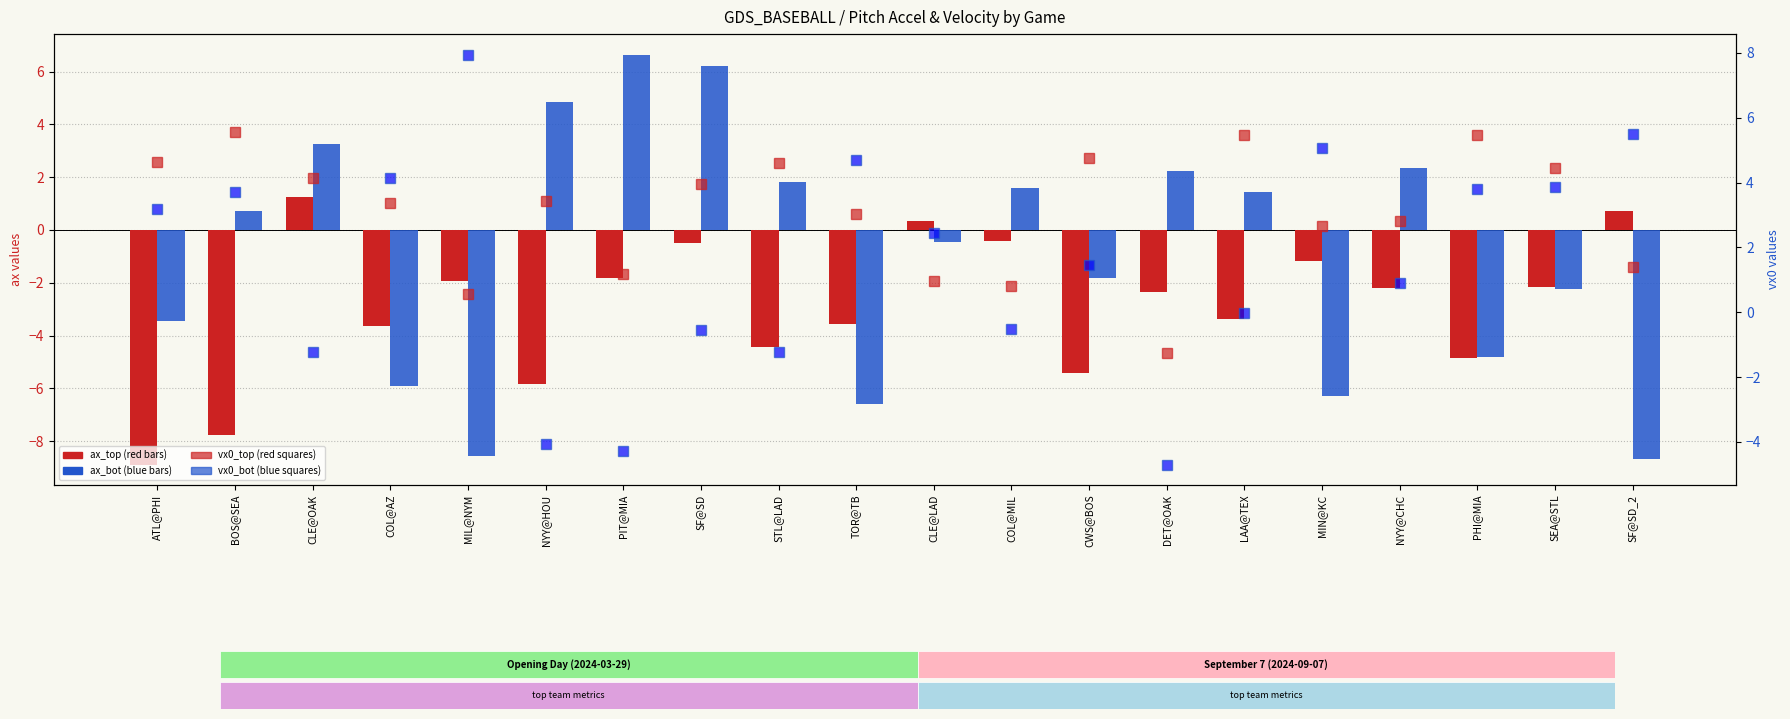

What is the label of the 7th bar from the left?

PIT@MIA